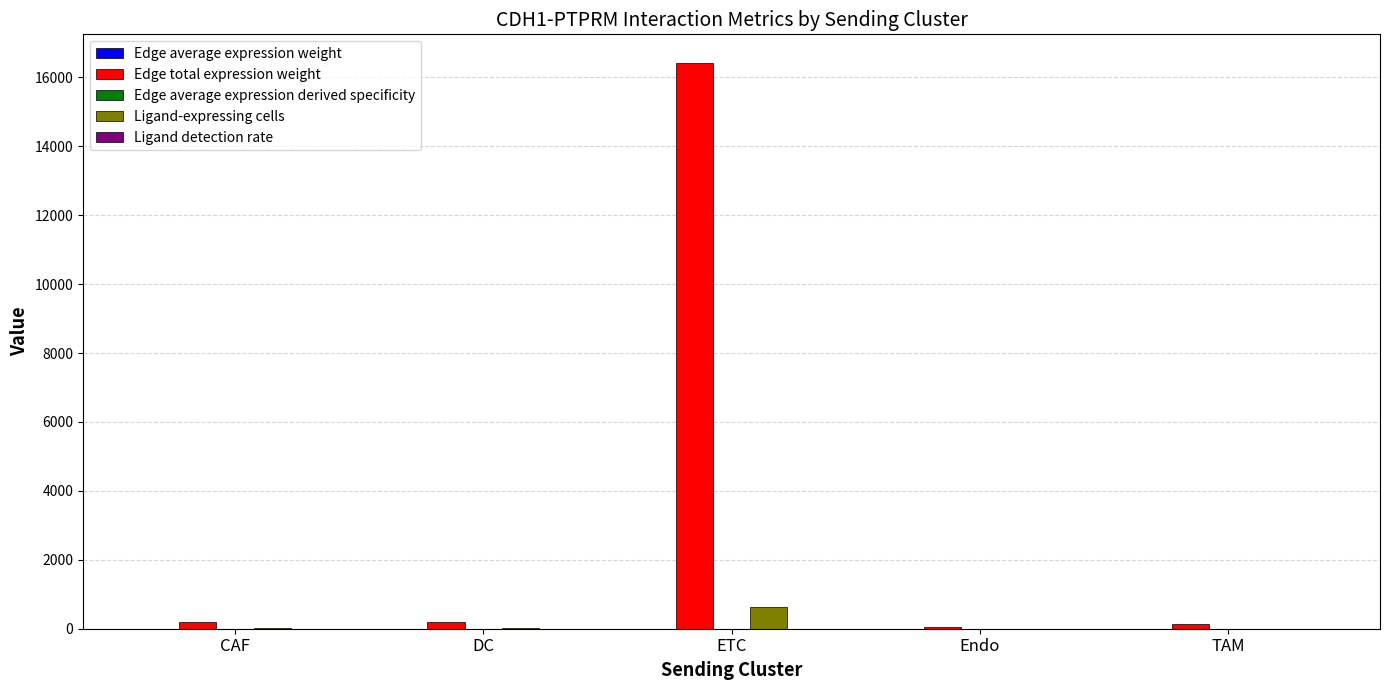

Which series has the largest range (max minus min)?

Edge total expression weight